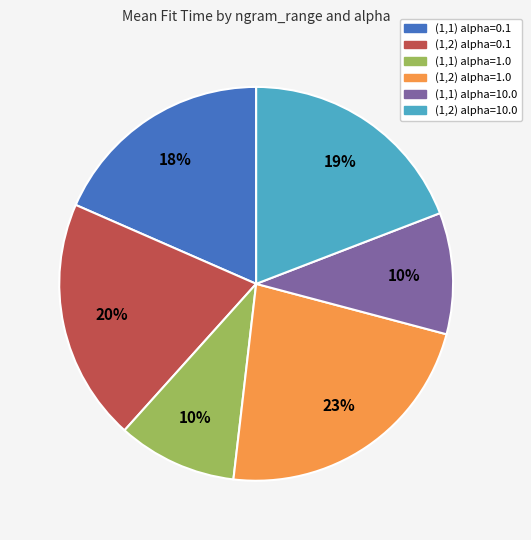

The (1,2) alpha=10.0 slice represents 10% of the pie. True or false?

False